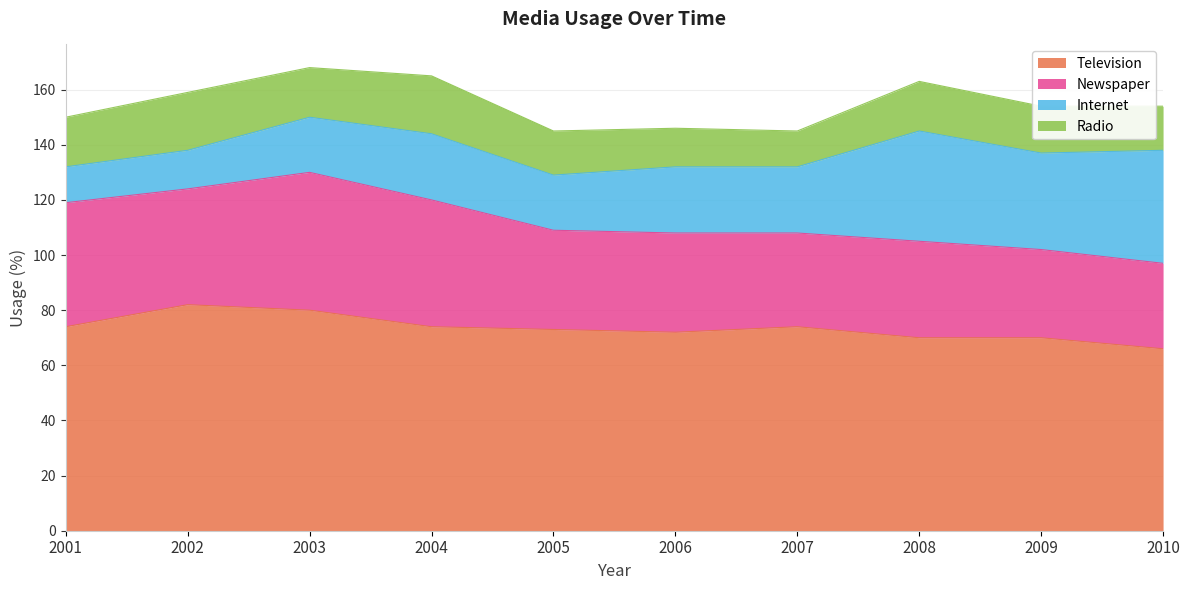

Does the chart display data point markers on the line(s)?

No